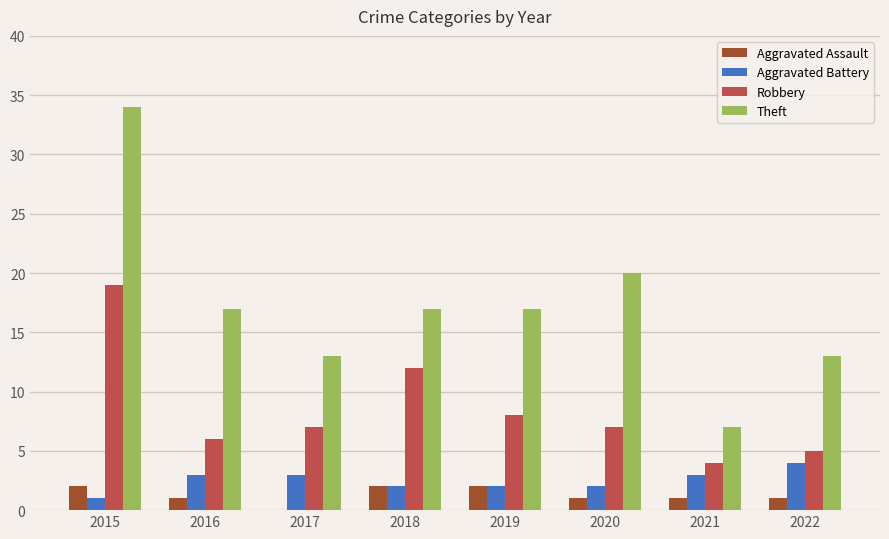

How many Theft values are between 13 and 20?

6